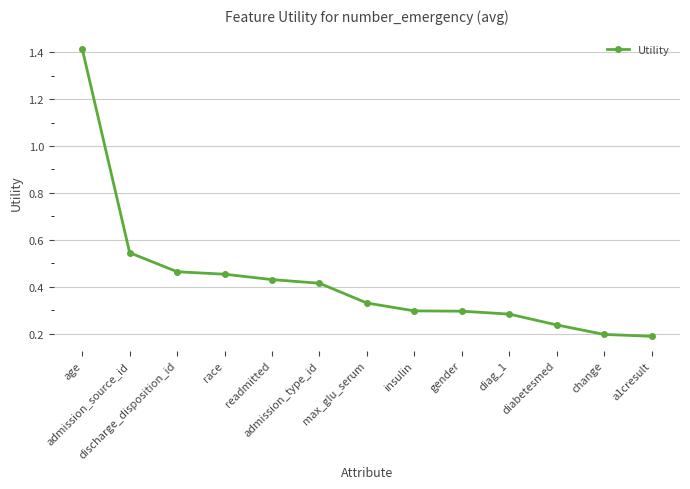

Count the values in the range 0 to 1.

12